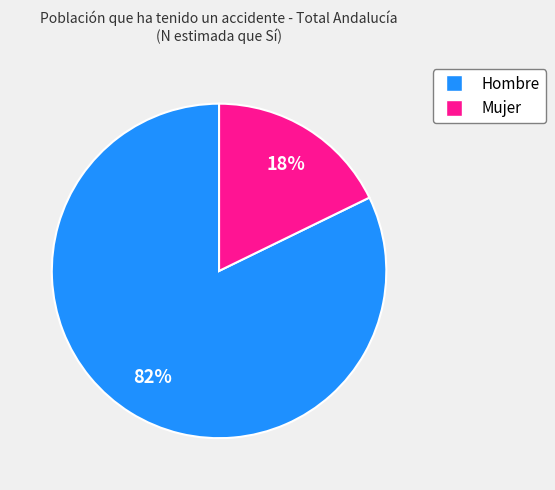

The Mujer slice represents 32% of the pie. True or false?

False